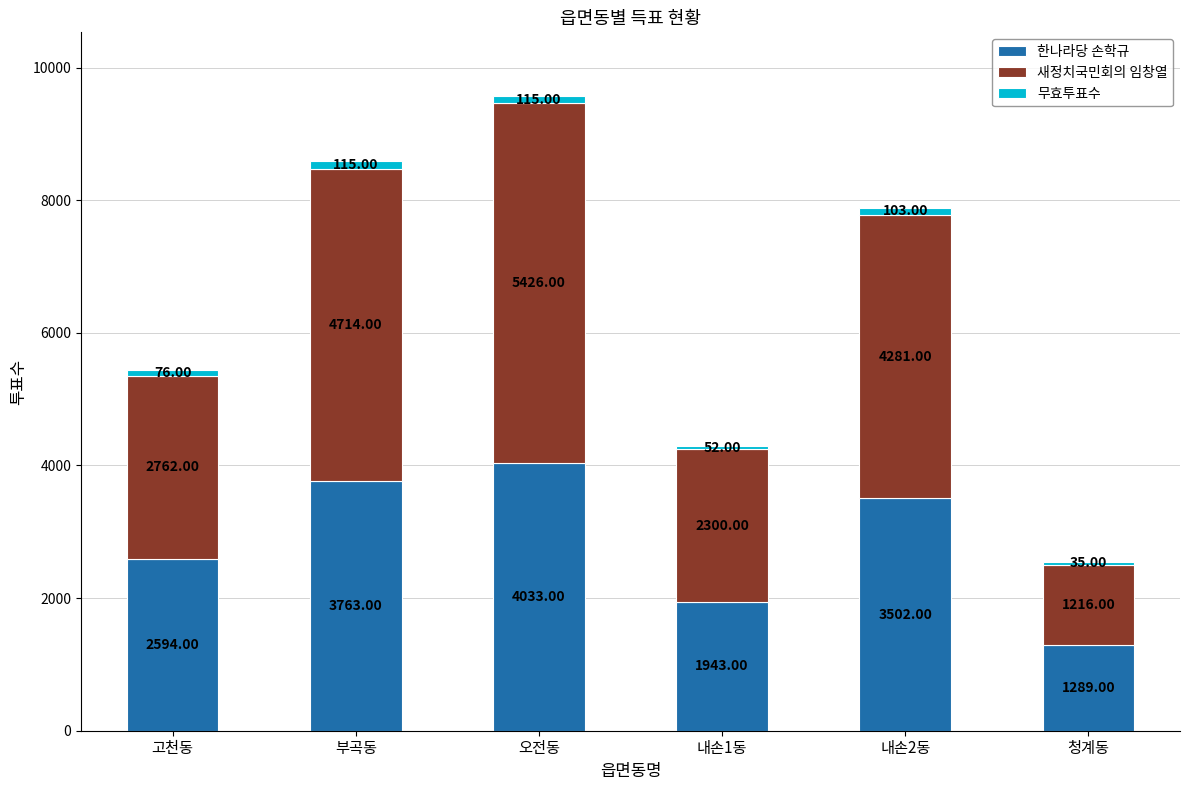

At which category is the sum across all series the highest?

오전동